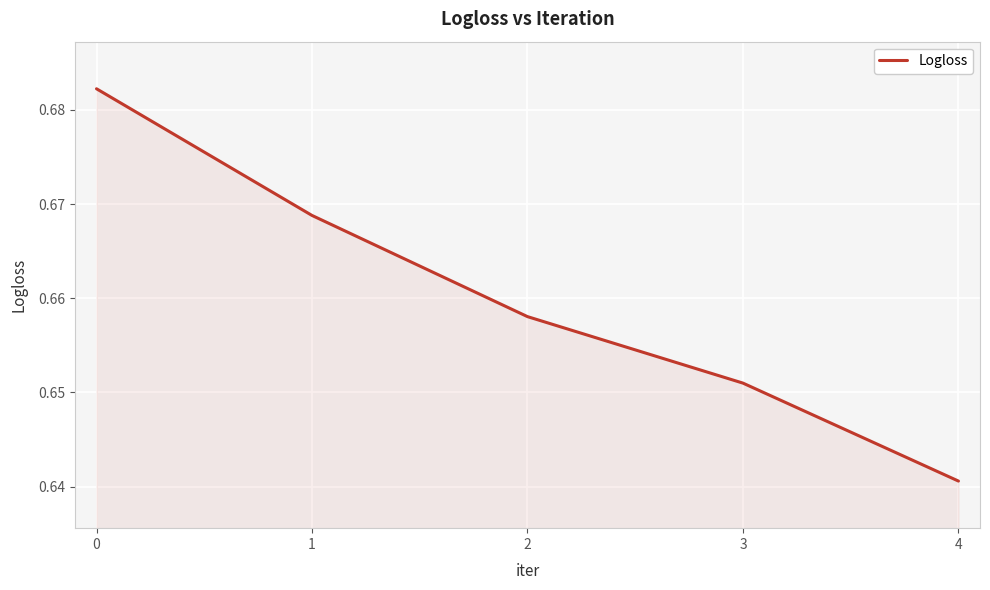

Which has a higher value, 3 or 4?

3